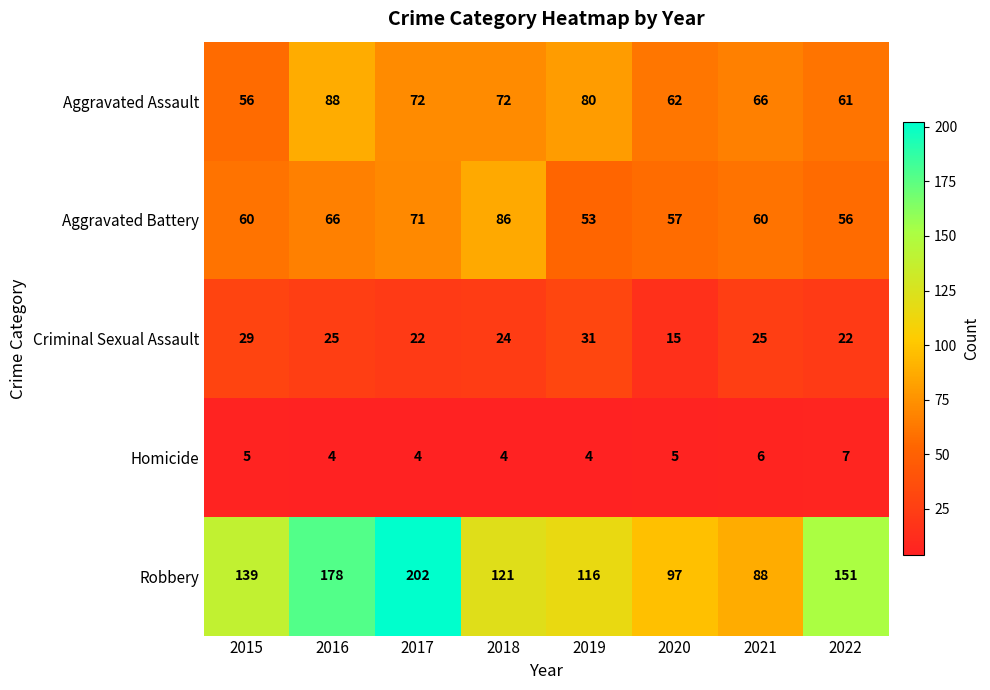

What is the difference between the Robbery values at 2015 and 2022?

12